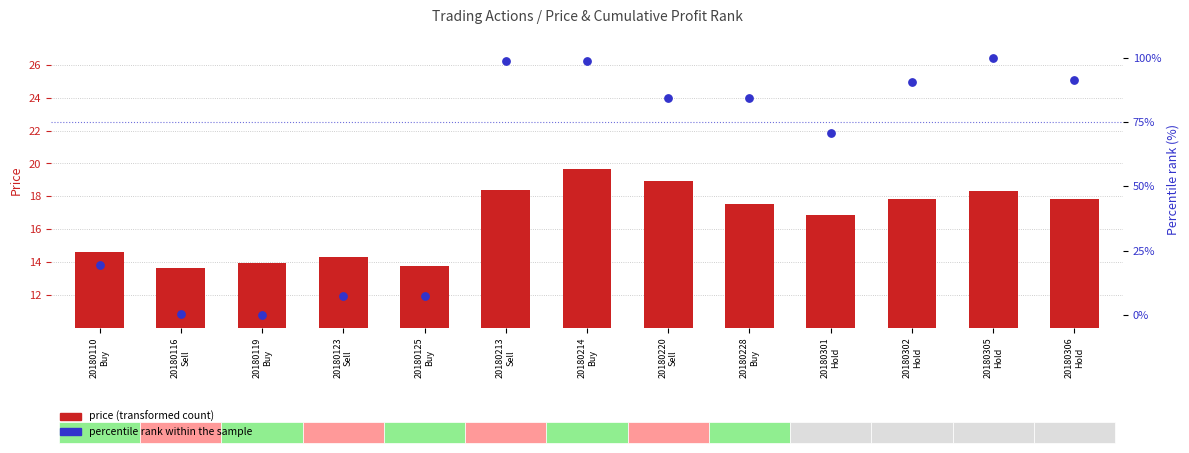

Which series has the largest total across all categories?

percentile rank within the sample